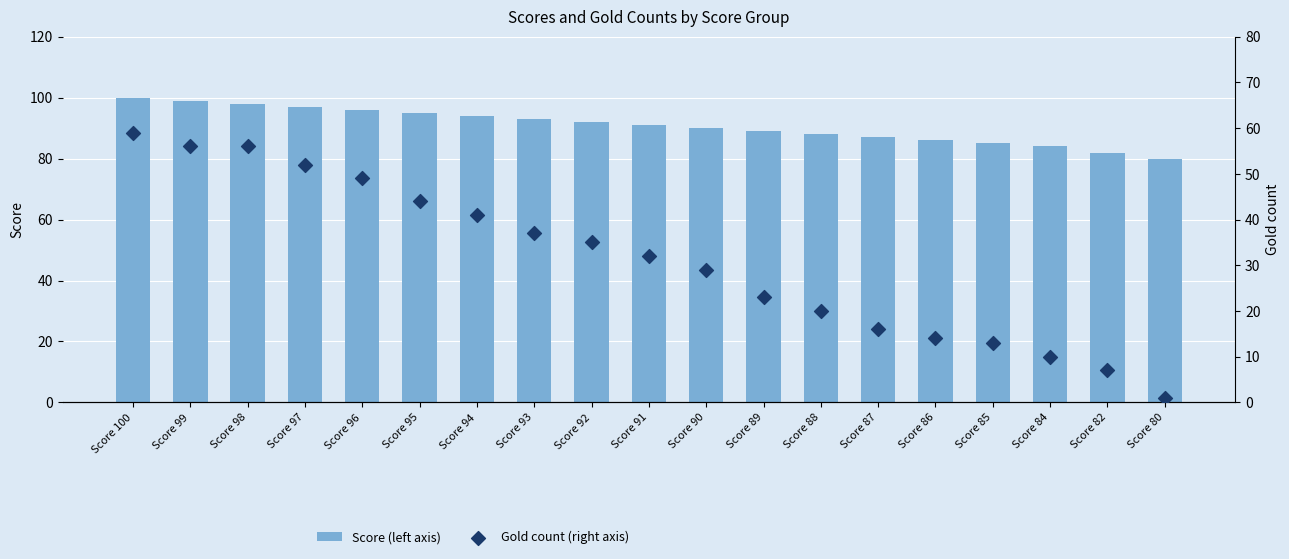

What is the total value across all series at Score 96?

145